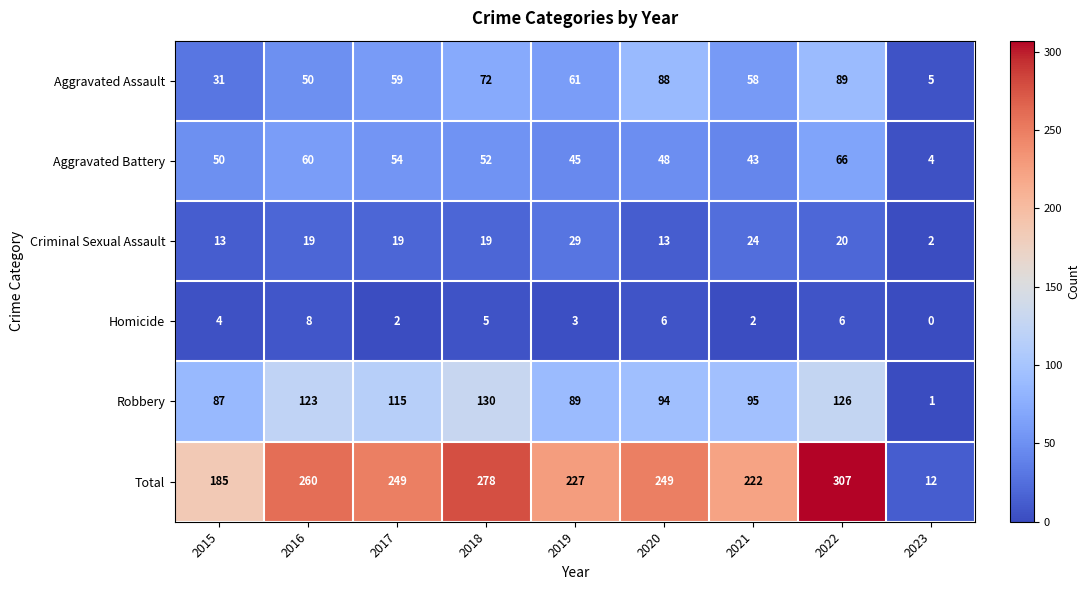

The value of Homicide at 2023 is 3. True or false?

False